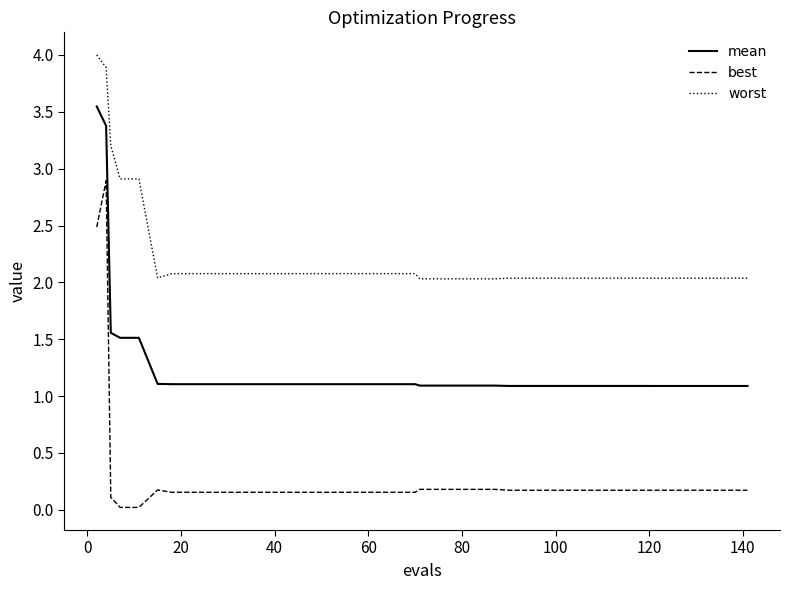

True or false: best and worst cross at least once.

False